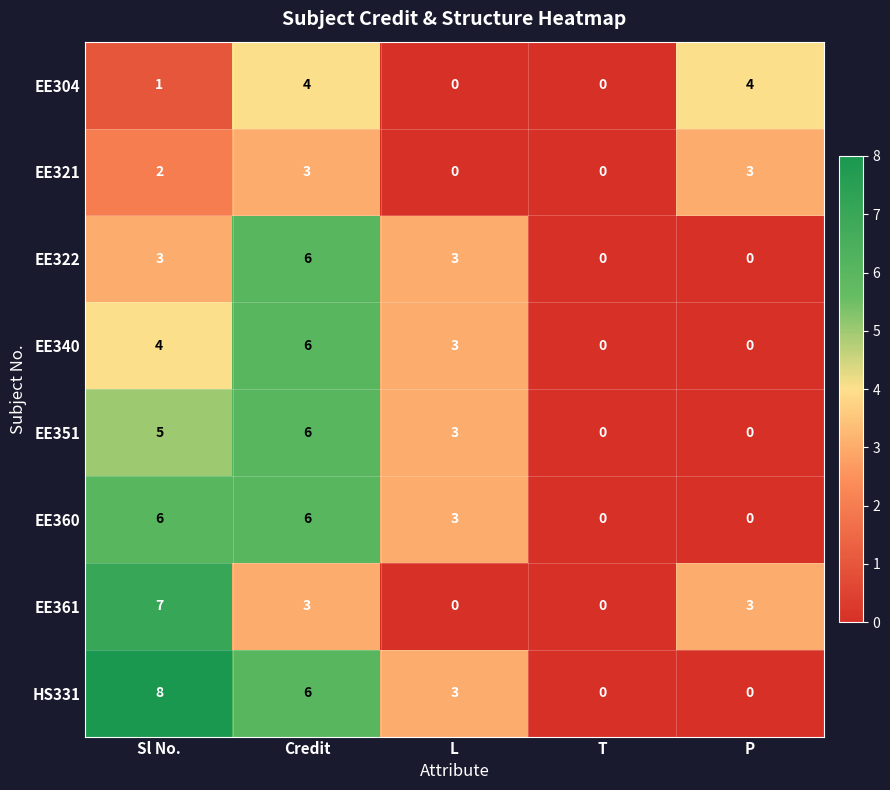

At Sl No., list the series in order from largest to smallest.

HS331, EE361, EE360, EE351, EE340, EE322, EE321, EE304